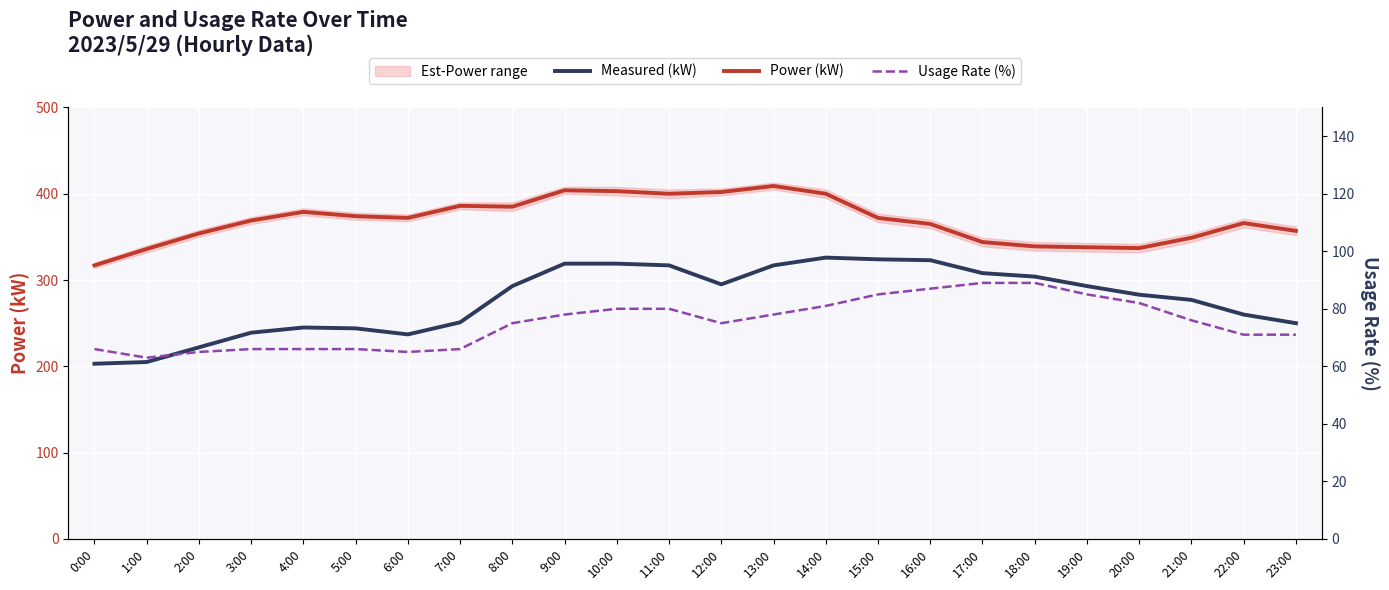

Is this an area chart (filled region under the line)?

No